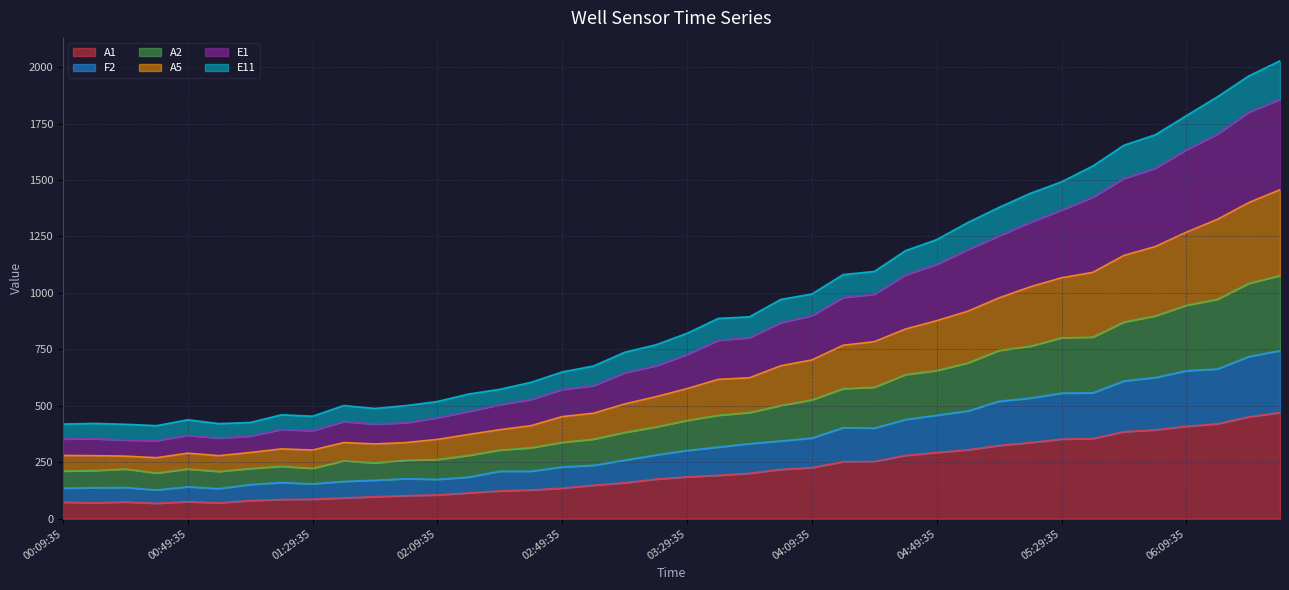

What is the maximum value for A1?

470